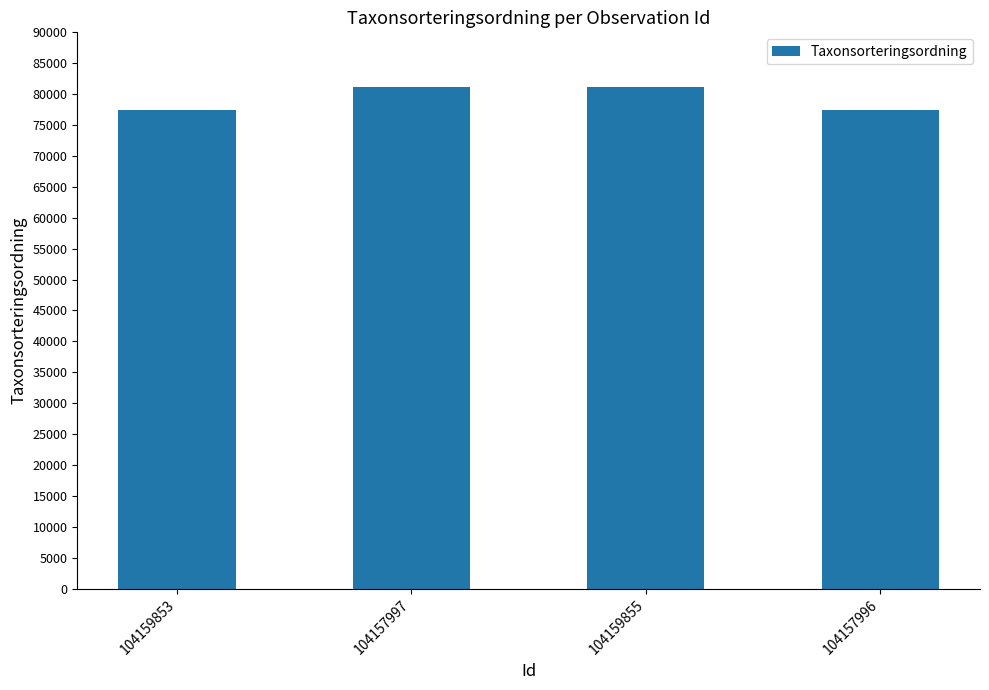

Is it true that the value at 104159853 is 43978?

False